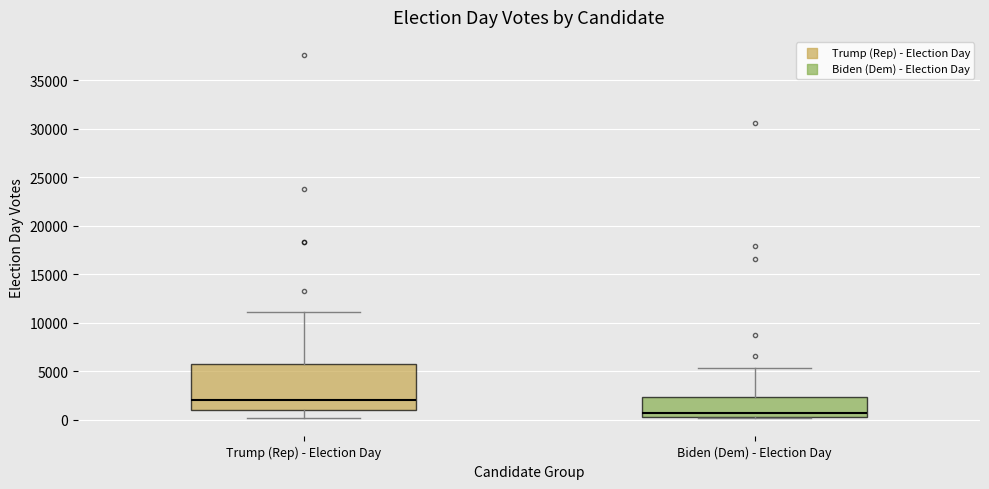

Where is the lower edge of the box for Trump (Rep) - Election Day on the y-axis? The values are not printed on the chart, so give them approximately, as read against the axis.

1000